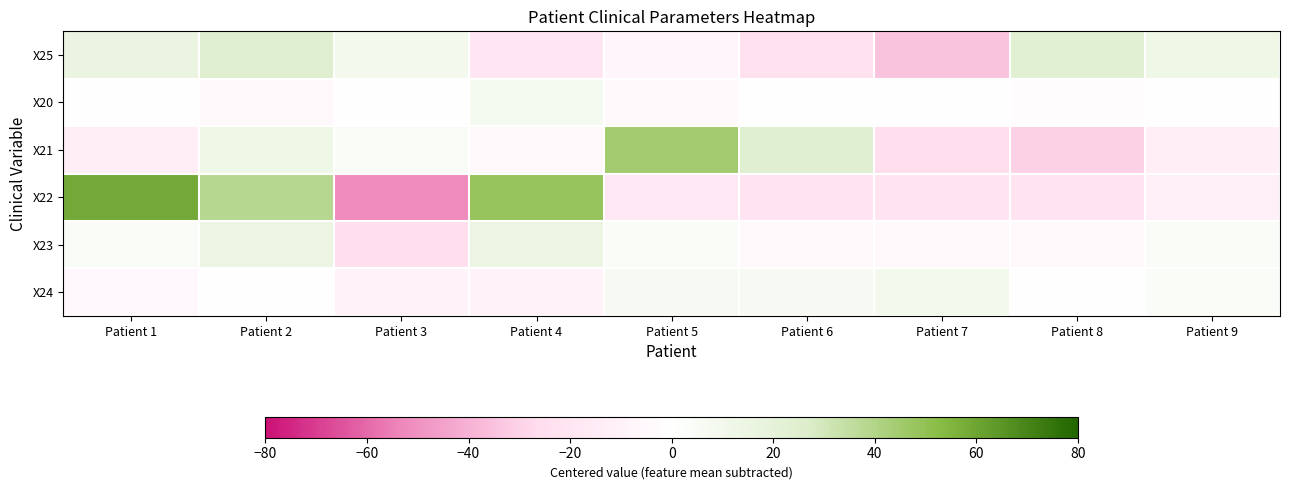

Reading left to right, list all the values displayed in this chart.

X25: Patient 1=16.2	Patient 2=25.2	Patient 3=8.2	Patient 4=-18.8	Patient 5=-7.8	Patient 6=-23.8	Patient 7=-34.8	Patient 8=23.2	Patient 9=12.2
X20: Patient 1=0.9	Patient 2=-5.1	Patient 3=0.9	Patient 4=6.9	Patient 5=-4.1	Patient 6=0.9	Patient 7=0.9	Patient 8=-2.1	Patient 9=0.9
X21: Patient 1=-13.1	Patient 2=11.9	Patient 3=4.9	Patient 4=-5.1	Patient 5=44.9	Patient 6=24.9	Patient 7=-25.1	Patient 8=-30.1	Patient 9=-13.1
X22: Patient 1=58.4	Patient 2=38.4	Patient 3=-51.6	Patient 4=48.4	Patient 5=-17.6	Patient 6=-21.6	Patient 7=-21.6	Patient 8=-21.6	Patient 9=-11.6
X23: Patient 1=4.4	Patient 2=14.4	Patient 3=-25.6	Patient 4=14.4	Patient 5=4.4	Patient 6=-5.6	Patient 7=-5.6	Patient 8=-5.6	Patient 9=4.4
X24: Patient 1=-5.7	Patient 2=0.3	Patient 3=-9.7	Patient 4=-9.7	Patient 5=6.3	Patient 6=6.3	Patient 7=8.3	Patient 8=0.3	Patient 9=3.3